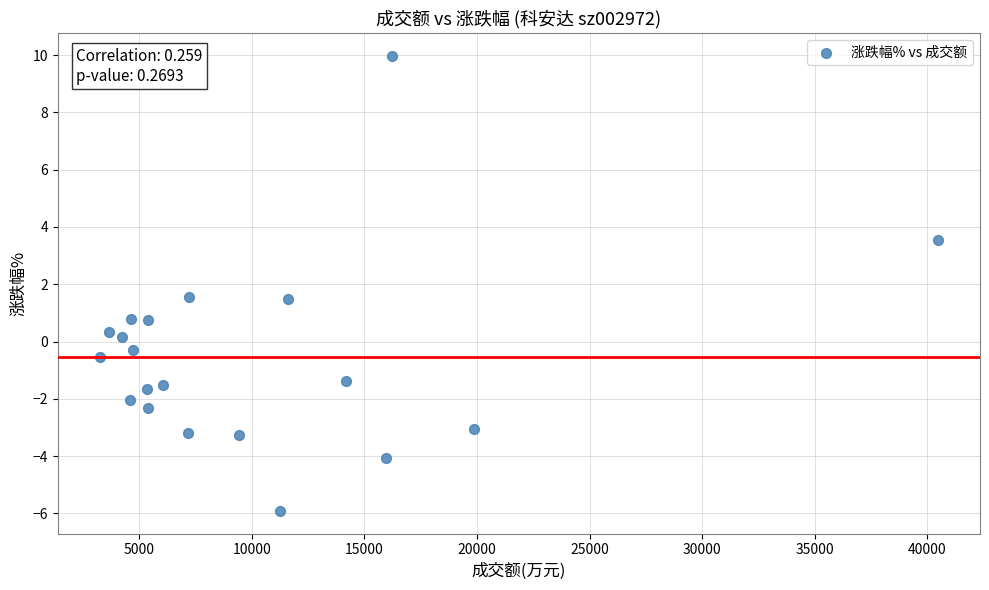

What is the range of Y values (max minus min)?

15.9